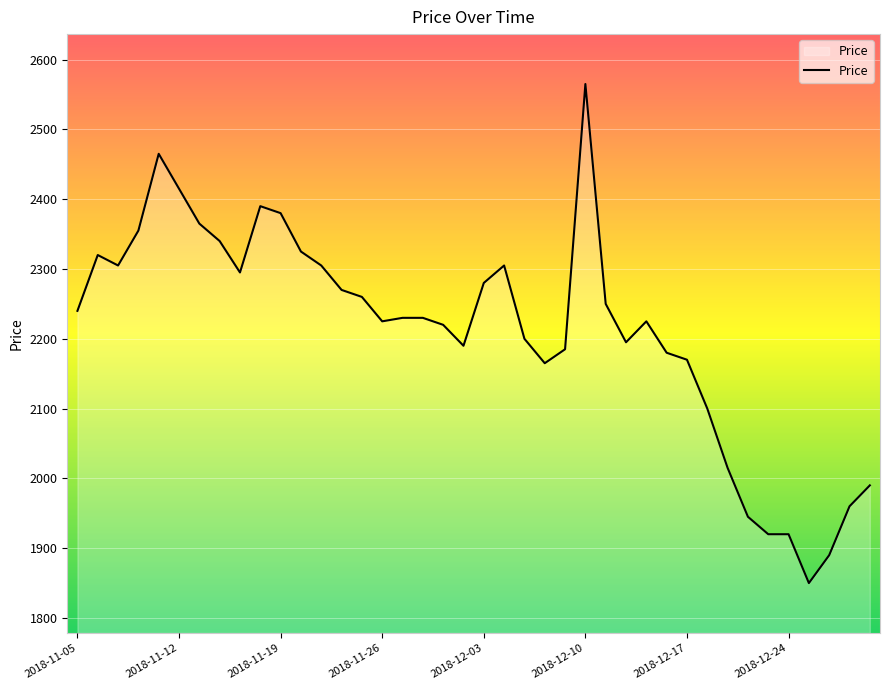

How many categories are shown in the chart?

40